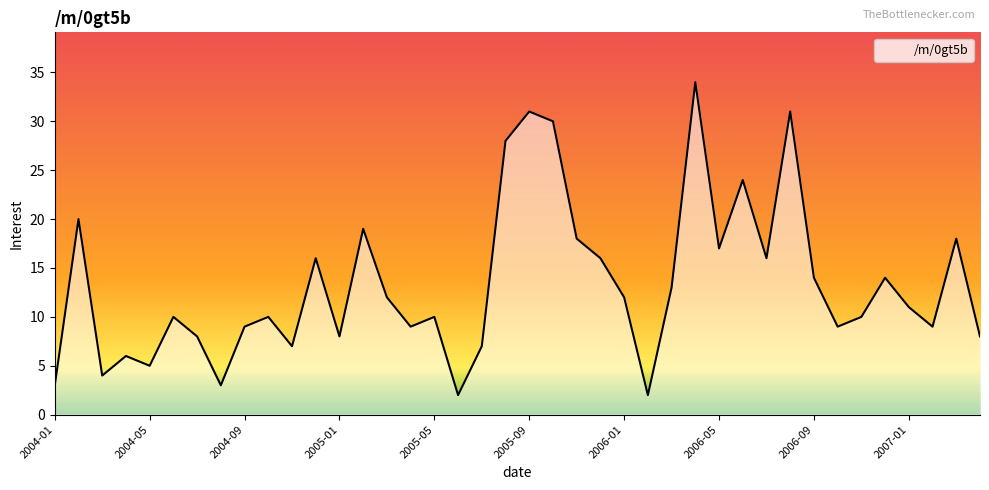

What is the difference between the maximum and minimum values?

32